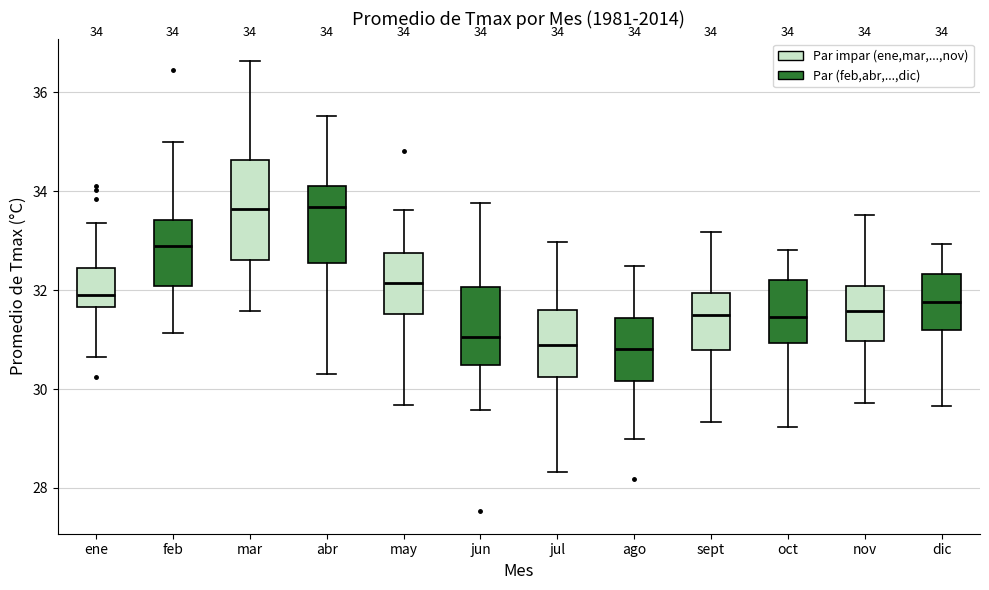

Comparing the boxes themselves (not the whiskers), which one is the tallest?

mar